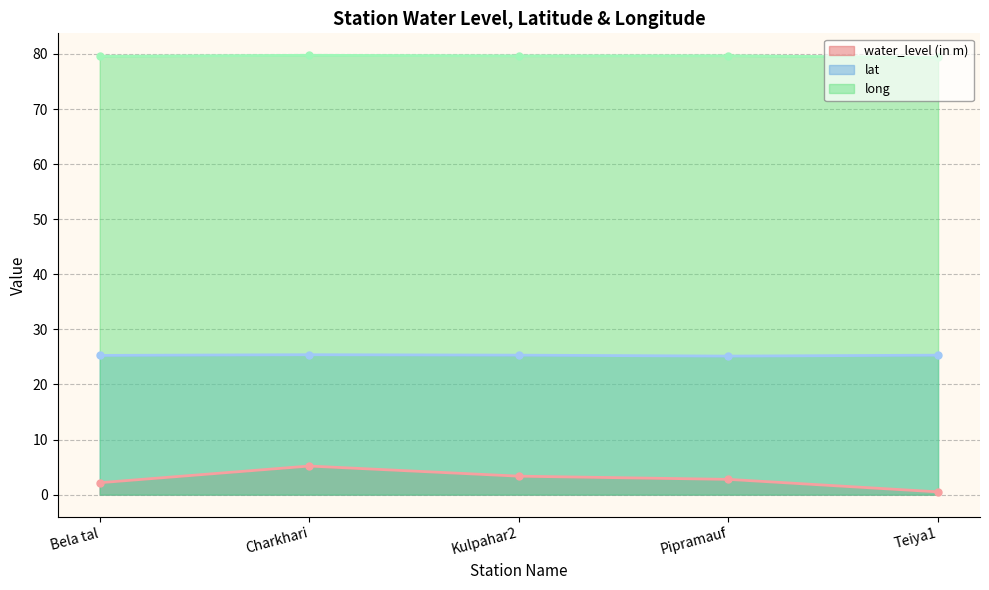

What is the difference between the maximum and minimum values in the lat series?

0.3